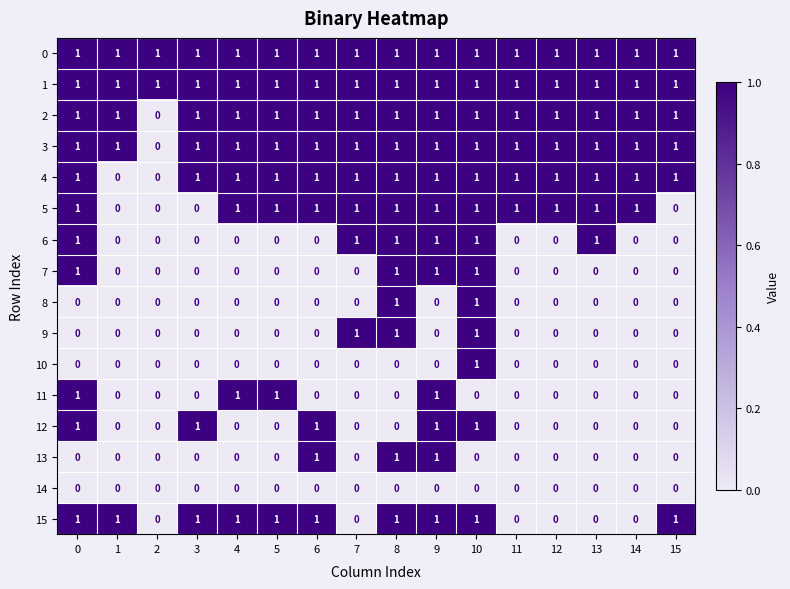

Is the value of 14 at 7 greater than the value of 0 at 7?

No